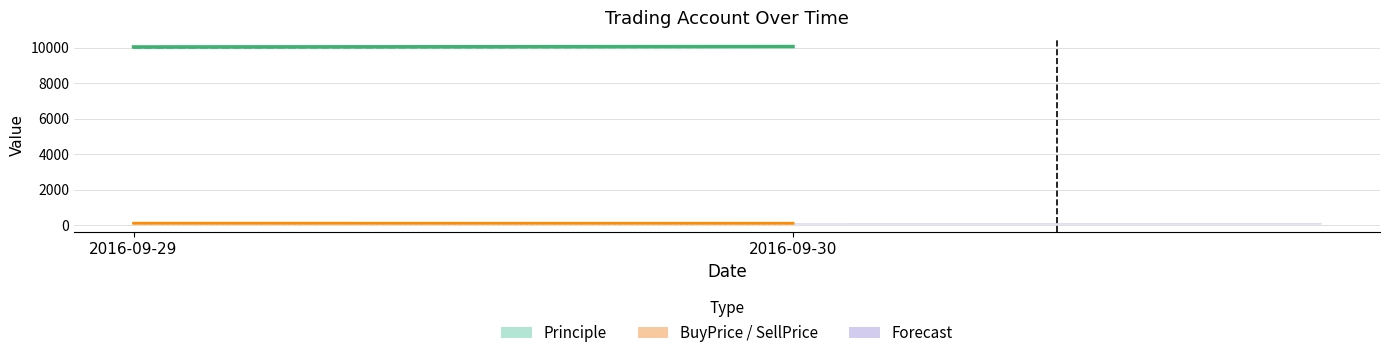

The SellPrice series shows 105.6 at 2016-09-30. True or false?

True